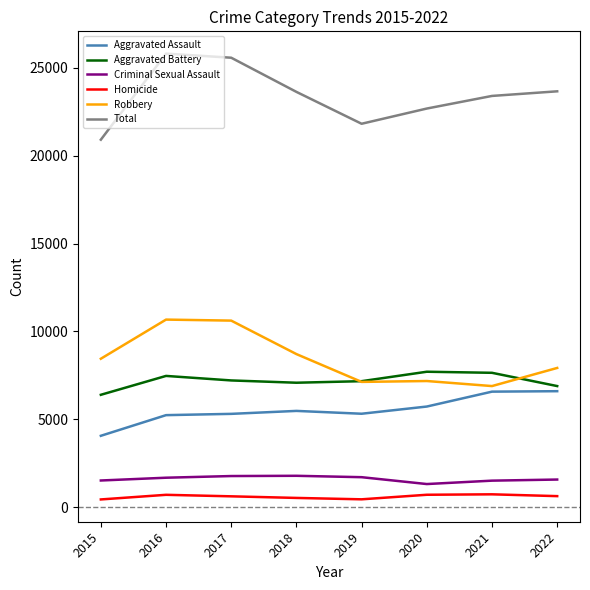

What is the difference between the maximum and second lowest values in the Criminal Sexual Assault series?

276